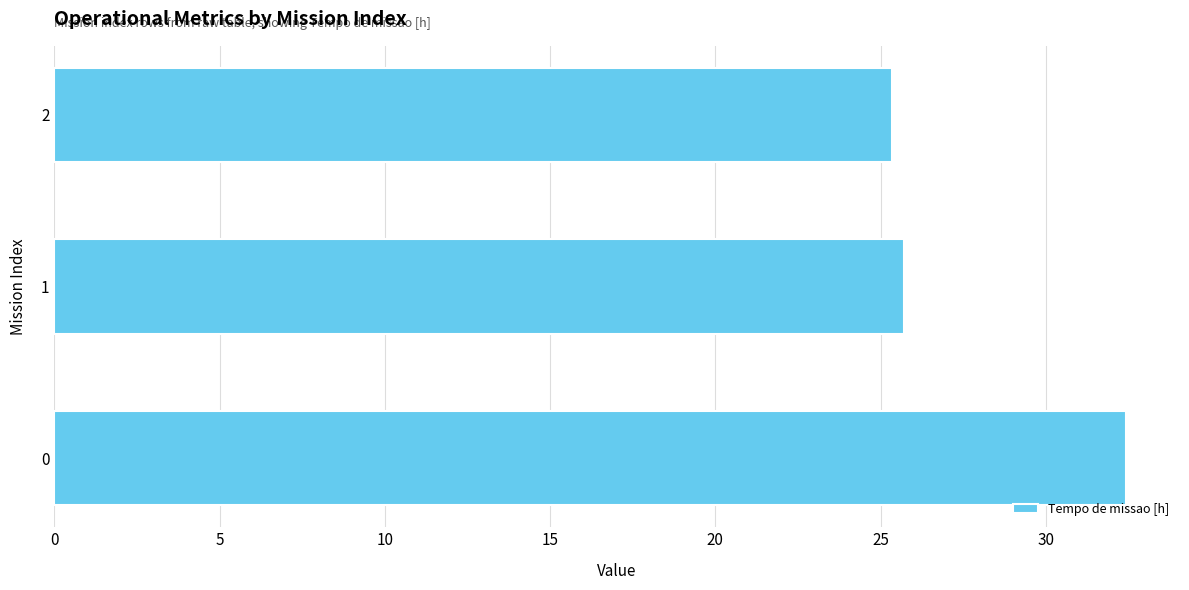

The value at 0 is 17.0. True or false?

False